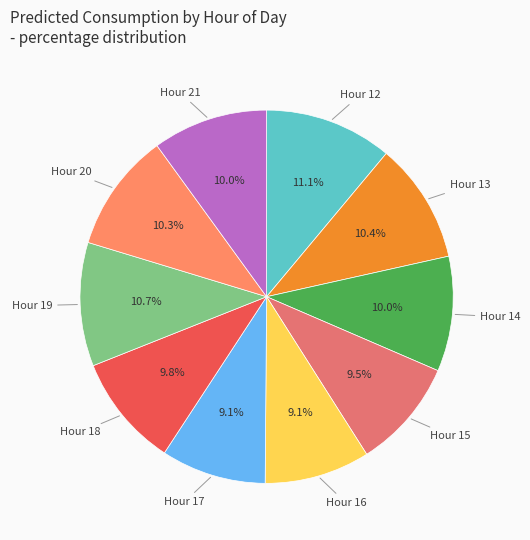

What is the ratio of the value at Hour 20 to the value at Hour 17?

1.1